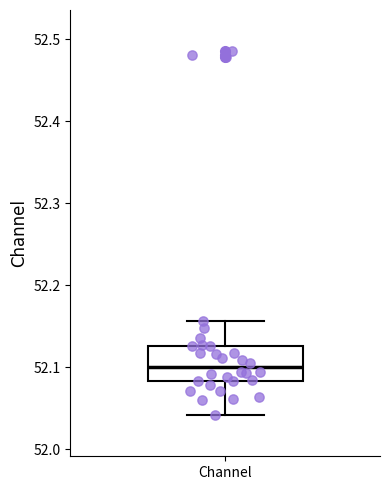

Transcribe this box plot: give where the median line is, the range the box spans, and where the two whiskers end, as read against the y-axis. The values are not printed on the chart, so give them approximately, as read against the axis.

median 52.10, box 52.08 to 52.13, whiskers 52.04 to 52.16